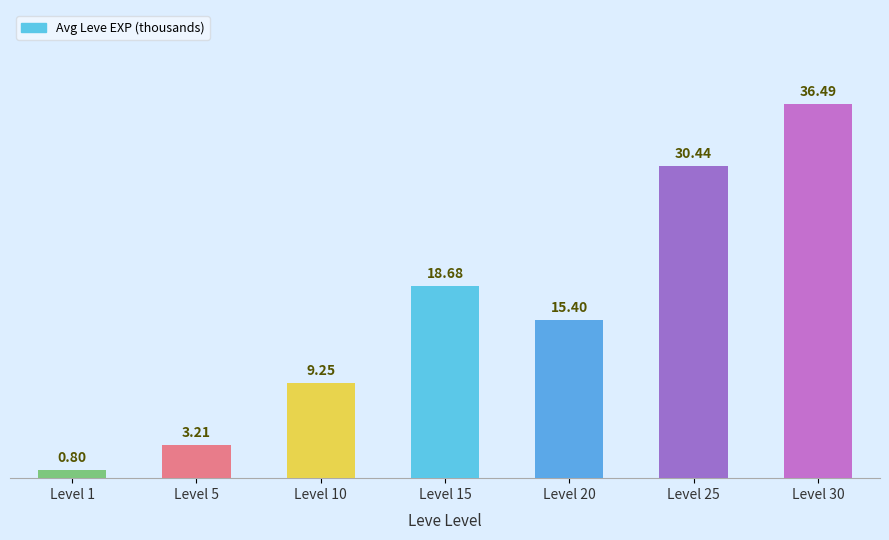

Approximately how many times larger is the value at Level 10 compared to Level 30?

0.3